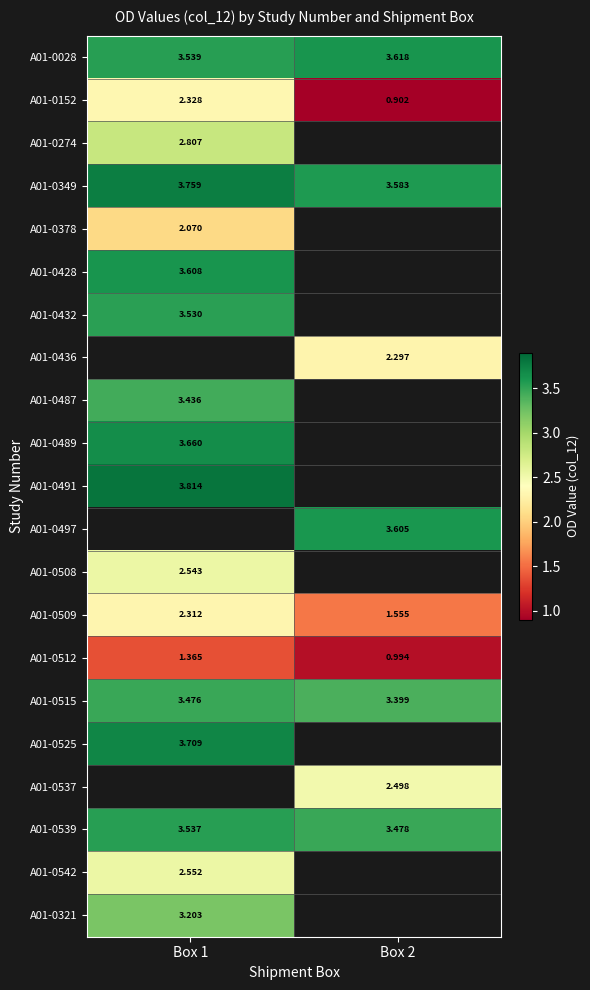

Which has a higher value, Box 1 or Box 2?

Box 2